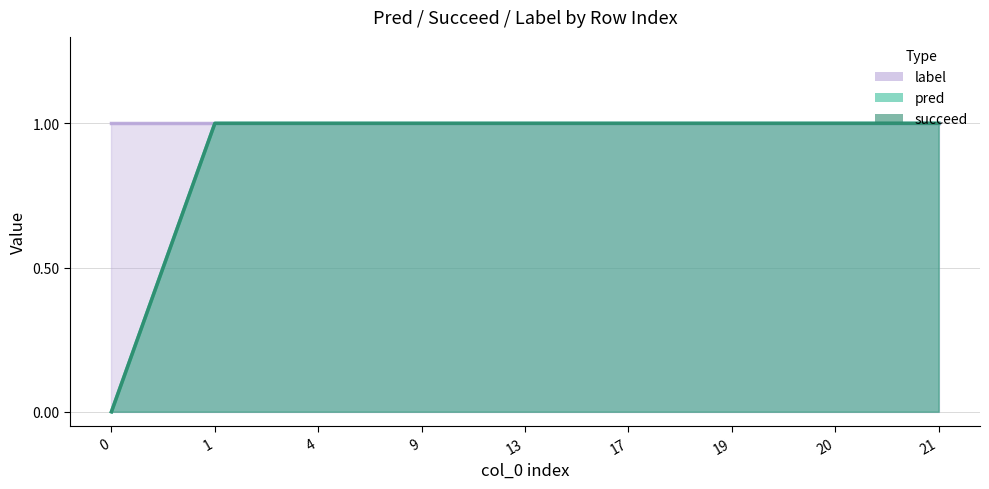

True or false: pred and succeed intersect in this chart.

False